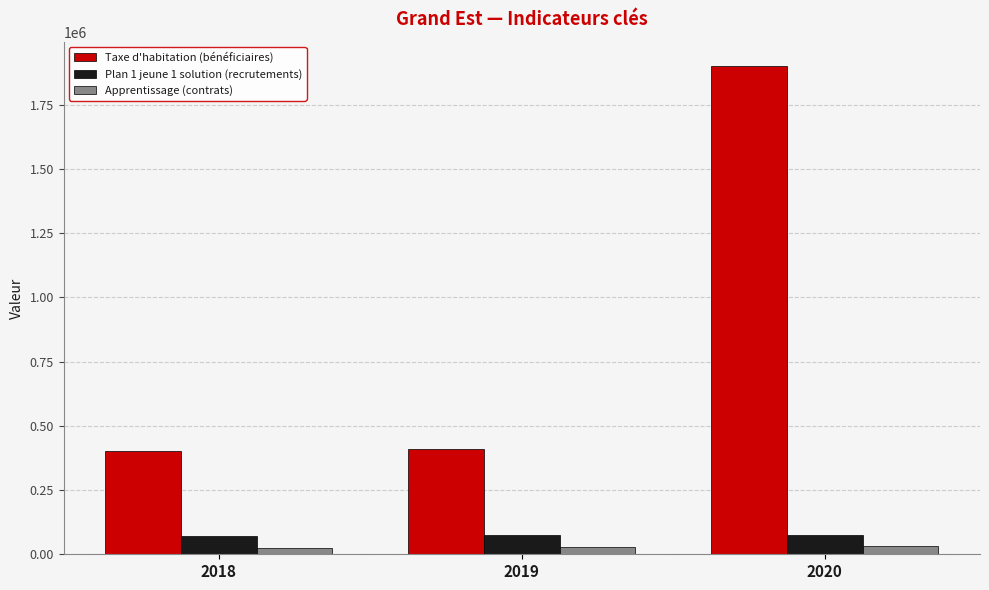

Rank the series by their maximum value, from lowest to highest.

Apprentissage (contrats), Plan 1 jeune 1 solution (recrutements), Taxe d'habitation (bénéficiaires)